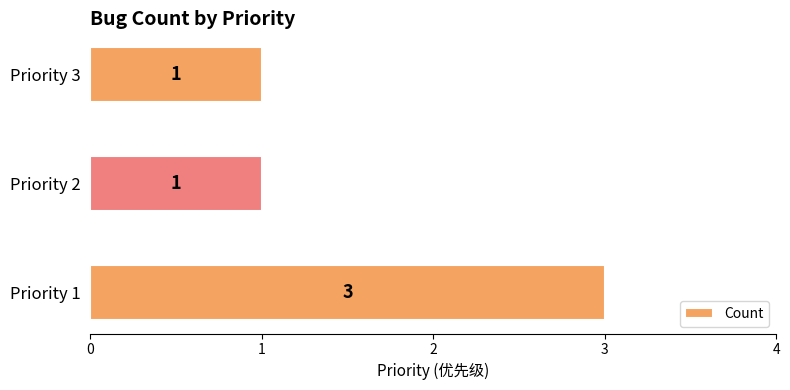

Are the bars grouped side by side (vs. stacked)?

No